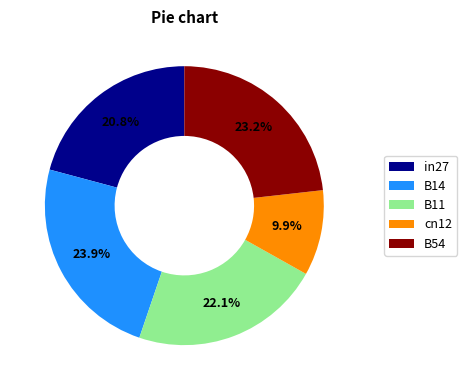

Is it true that in27 is 30% of the pie?

False